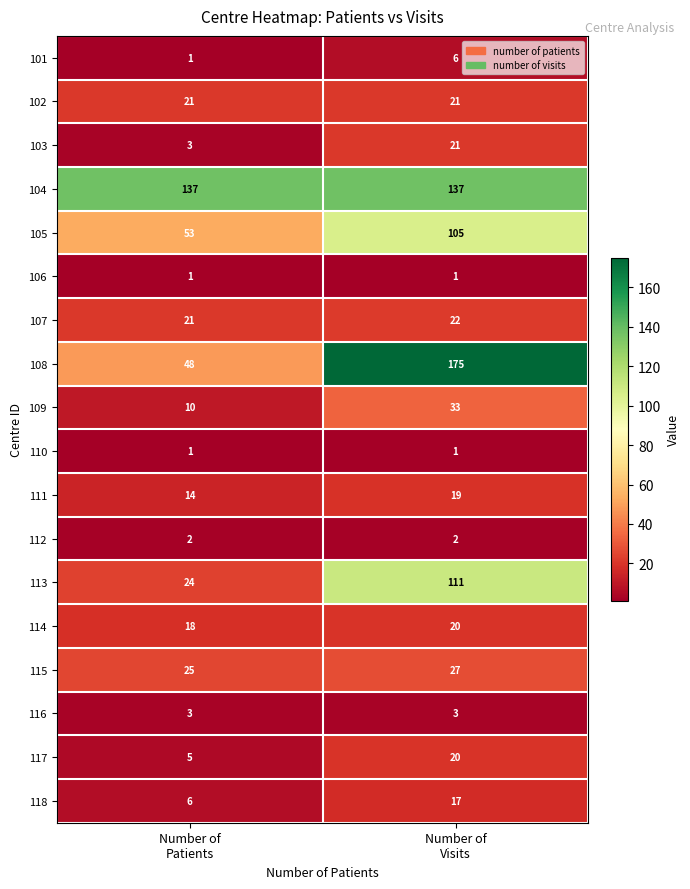

What is the difference between the maximum and minimum values in the 117 series?

15